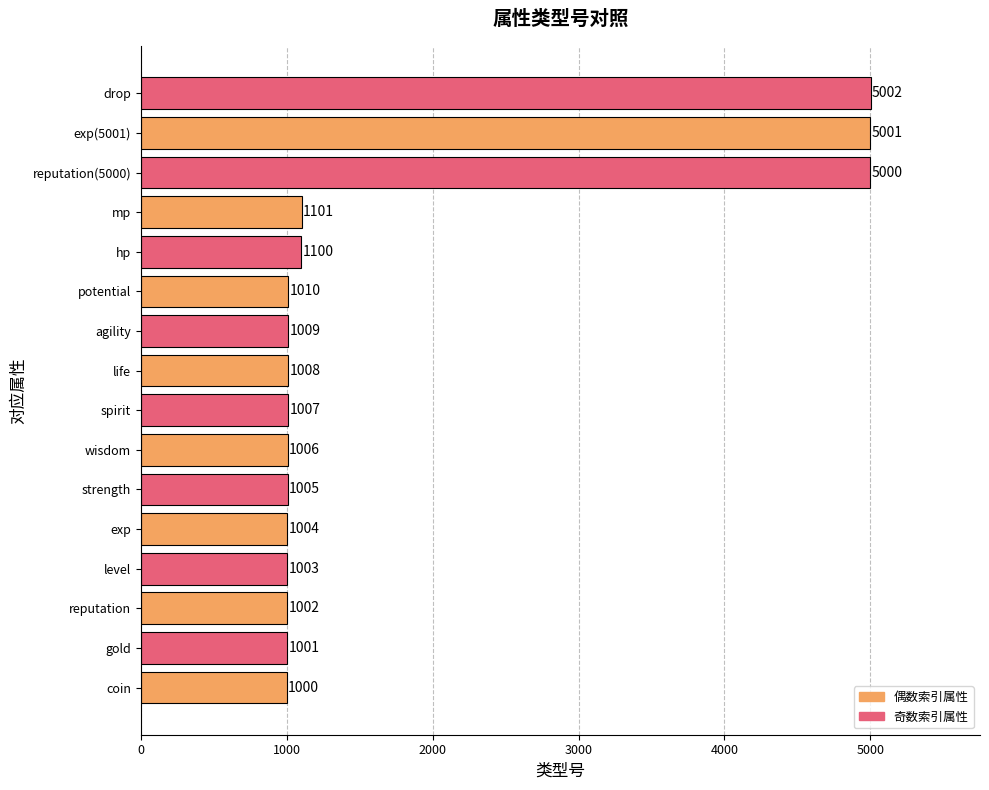

The value at exp(5001) is 3110. True or false?

False